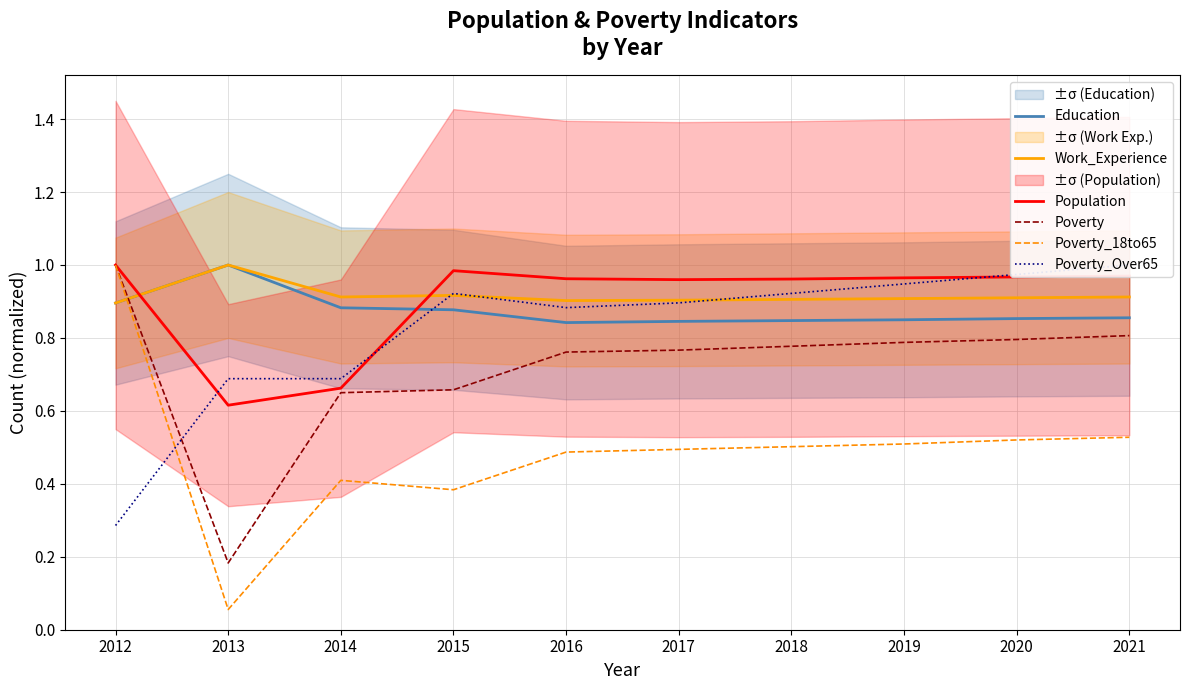

Between which two adjacent categories do Poverty and Poverty_Over65 first intersect?

2012 and 2013